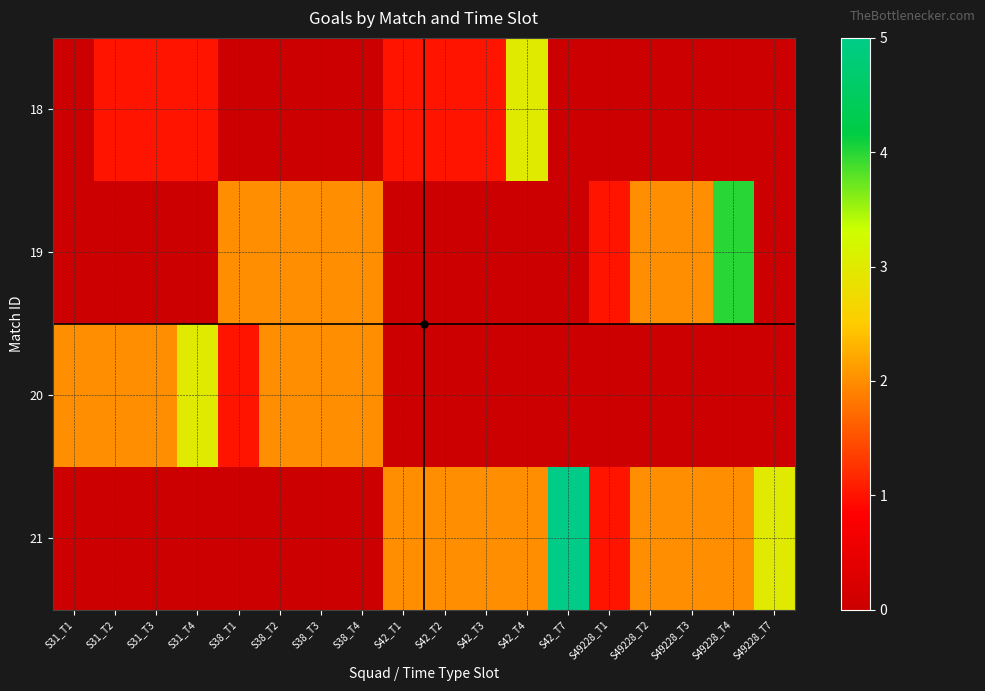

Reading right to left, list all the values displayed in this chart.

18: S49228_T7=0	S49228_T4=0	S49228_T3=0	S49228_T2=0	S49228_T1=0	S42_T7=0	S42_T4=3	S42_T3=1	S42_T2=1	S42_T1=1	S38_T4=0	S38_T3=0	S38_T2=0	S38_T1=0	S31_T4=1	S31_T3=1	S31_T2=1	S31_T1=0
19: S49228_T7=0	S49228_T4=4	S49228_T3=2	S49228_T2=2	S49228_T1=1	S42_T7=0	S42_T4=0	S42_T3=0	S42_T2=0	S42_T1=0	S38_T4=2	S38_T3=2	S38_T2=2	S38_T1=2	S31_T4=0	S31_T3=0	S31_T2=0	S31_T1=0
20: S49228_T7=0	S49228_T4=0	S49228_T3=0	S49228_T2=0	S49228_T1=0	S42_T7=0	S42_T4=0	S42_T3=0	S42_T2=0	S42_T1=0	S38_T4=2	S38_T3=2	S38_T2=2	S38_T1=1	S31_T4=3	S31_T3=2	S31_T2=2	S31_T1=2
21: S49228_T7=3	S49228_T4=2	S49228_T3=2	S49228_T2=2	S49228_T1=1	S42_T7=5	S42_T4=2	S42_T3=2	S42_T2=2	S42_T1=2	S38_T4=0	S38_T3=0	S38_T2=0	S38_T1=0	S31_T4=0	S31_T3=0	S31_T2=0	S31_T1=0